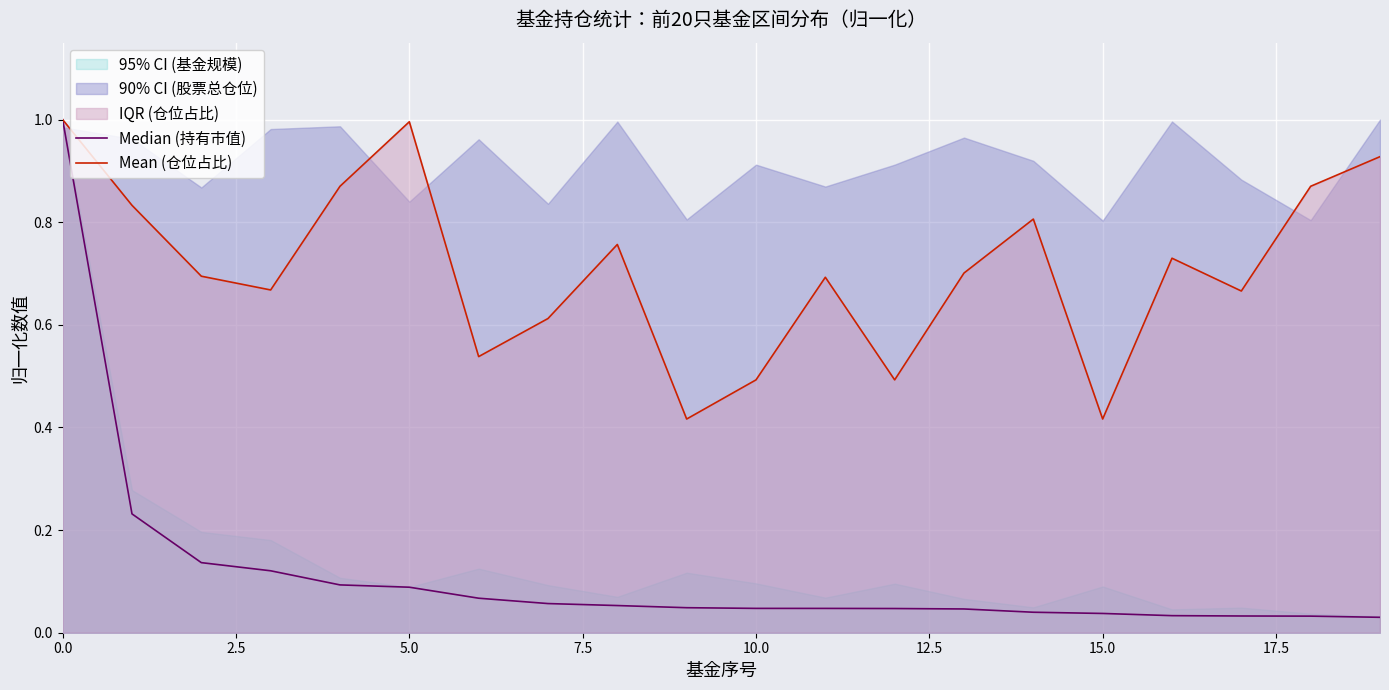

What is the greatest value displayed?

1.0